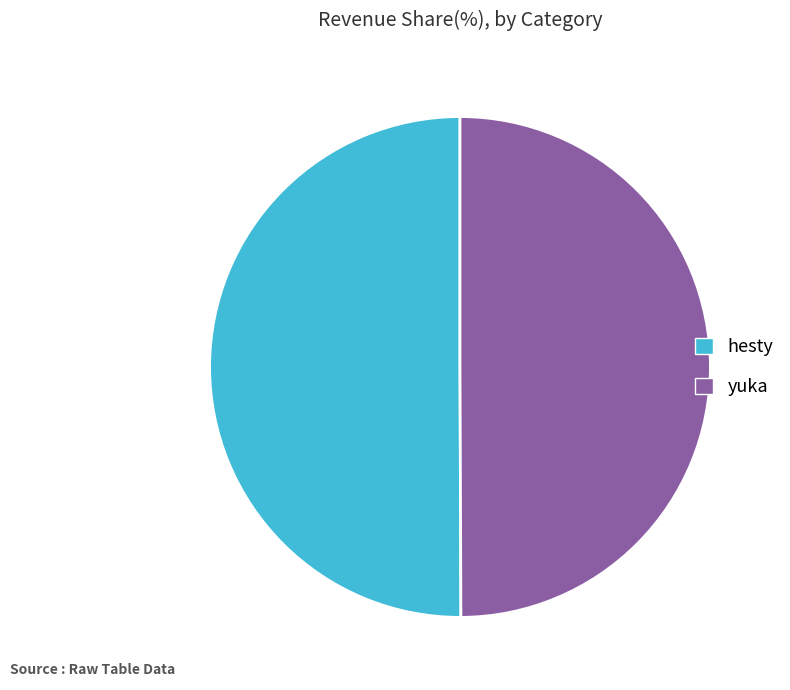

Count the number of slices in the pie.

2